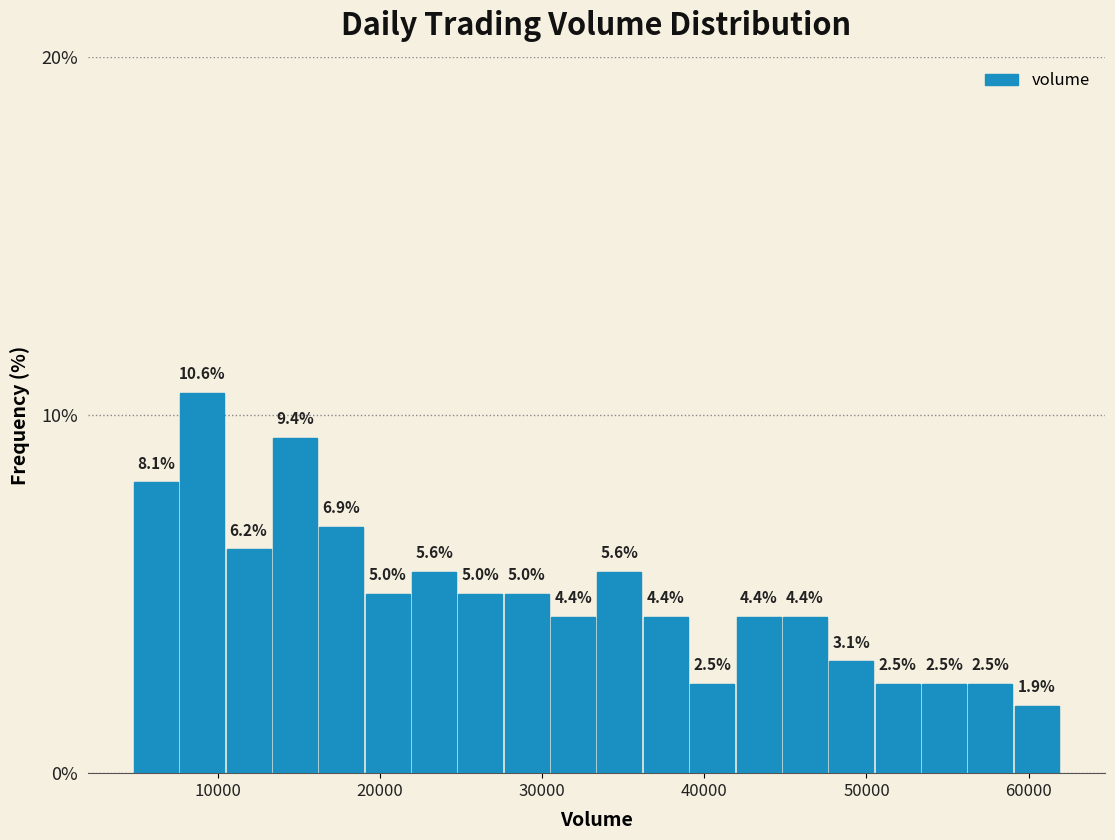

Around what value on the x-axis is the tallest bar? Give the approximate position of its centre, as read against the axis.

9000